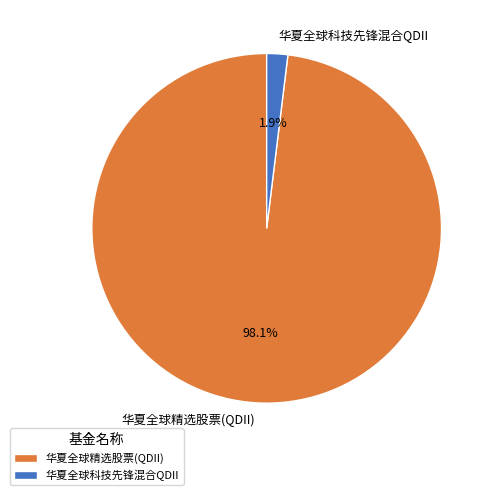

Which has a higher value, 华夏全球科技先锋混合QDII or 华夏全球精选股票(QDII)?

华夏全球精选股票(QDII)